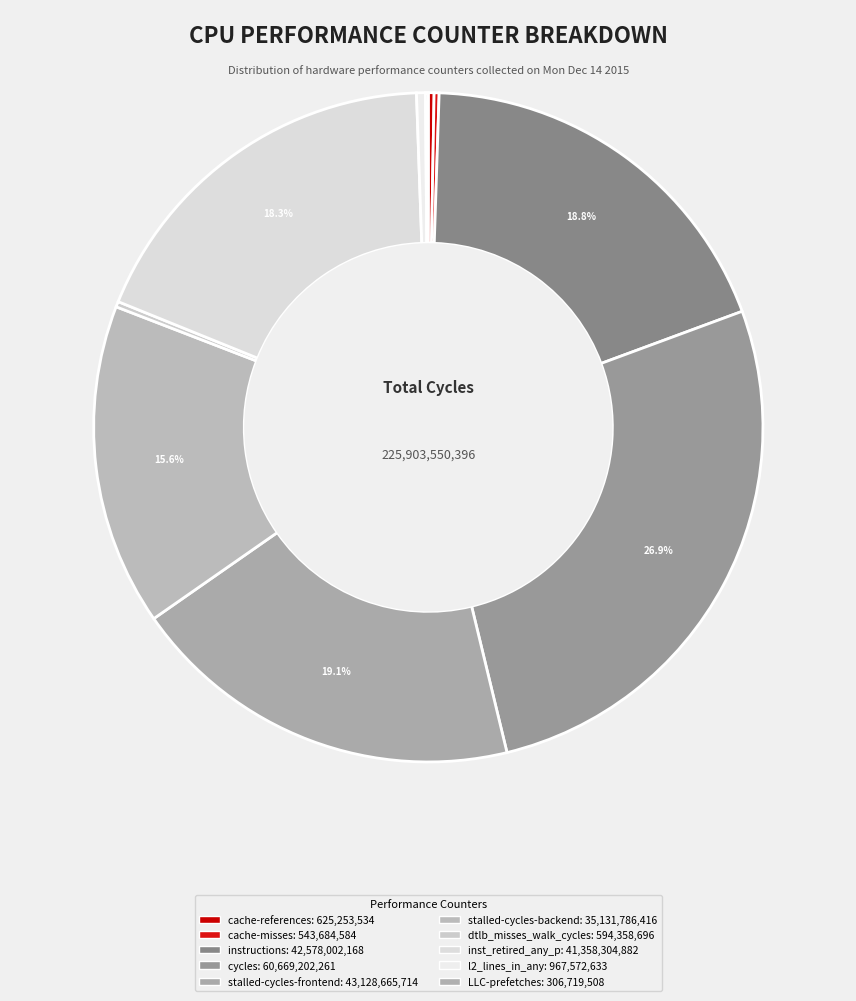

Is inst_retired_any_p the majority of the pie?

No